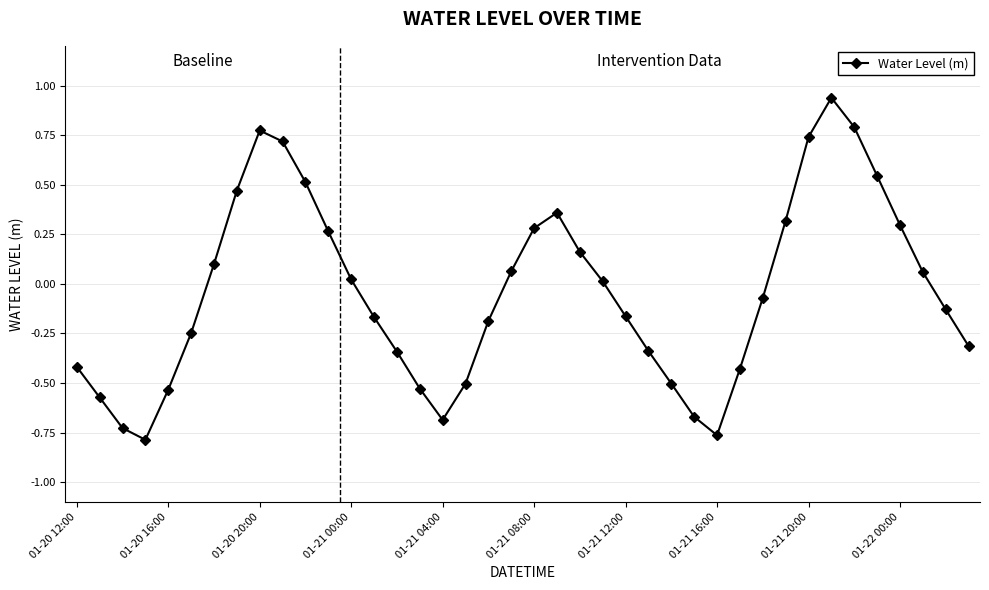

What is the sum of all values?

-1.6